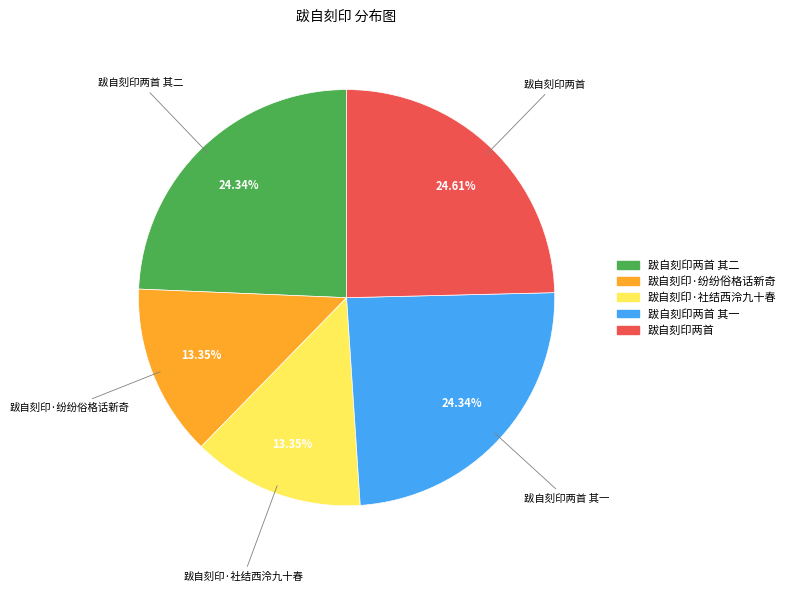

Is there a majority slice in this chart?

No